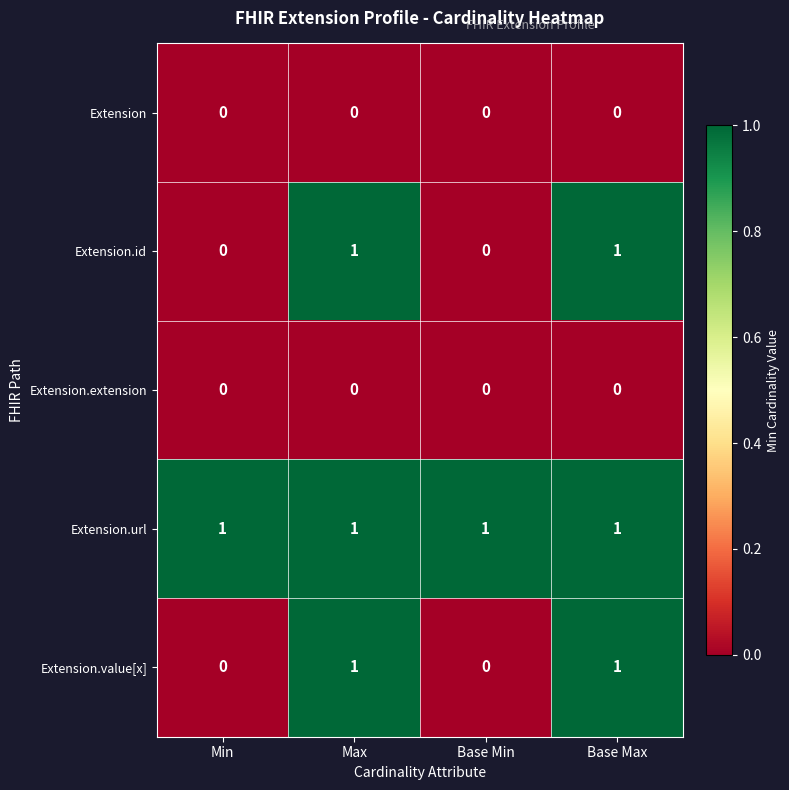

Reading left to right, what are all the values shown in this chart?

Extension: 0	0	0	0
Extension.id: 0	1	0	1
Extension.extension: 0	0	0	0
Extension.url: 1	1	1	1
Extension.value[x]: 0	1	0	1